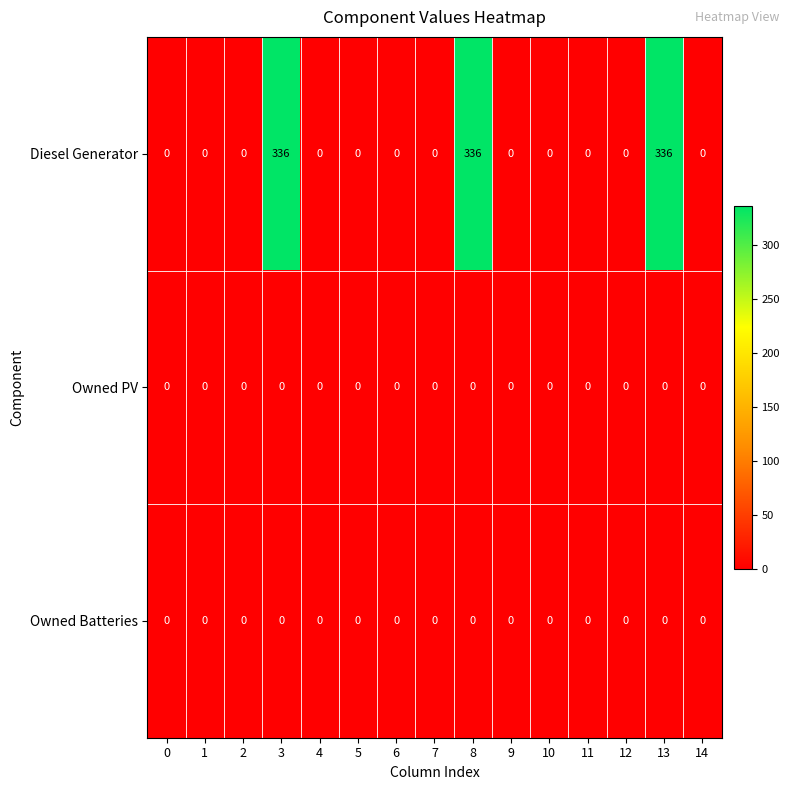

Which series changed the most between 2 and 3?

Diesel Generator